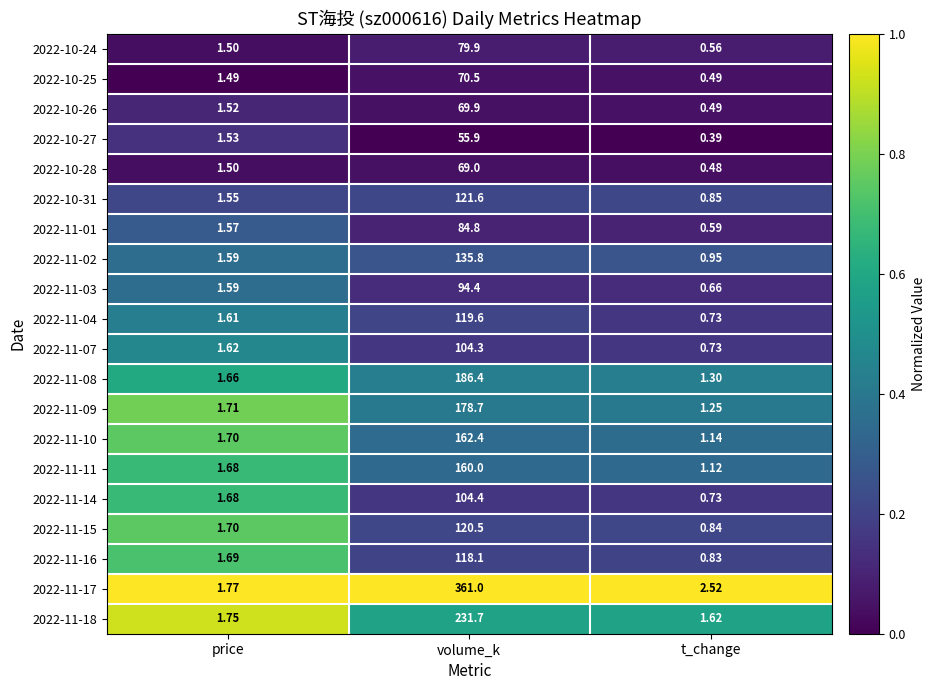

List the labels in order of 2022-11-17 value, smallest first.

price, t_change, volume_k